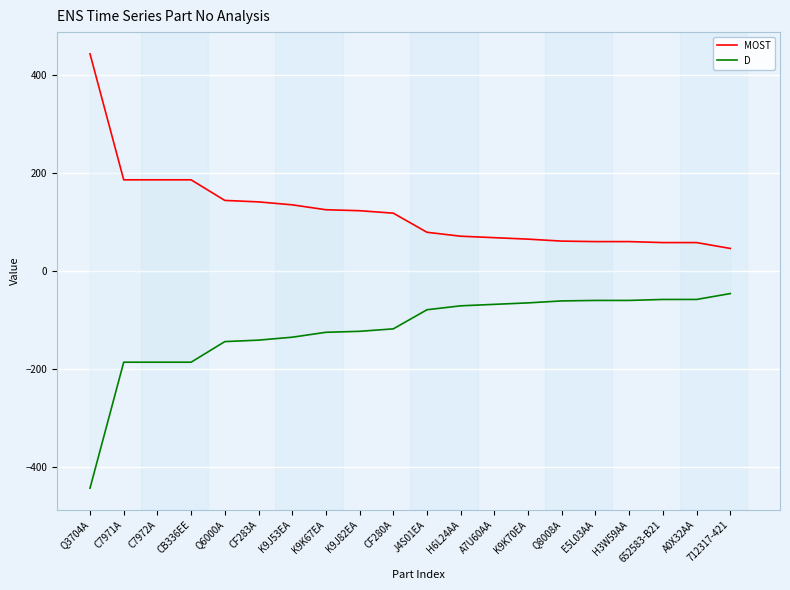

Reading left to right, extract all data points from this chart.

MOST: Q3704A=443	C7971A=186	C7972A=186	CB336EE=186	Q6000A=144	CF283A=141	K9J53EA=135	K9K67EA=125	K9J82EA=123	CF280A=118	J4S01EA=79	H6L24AA=71	A7U60AA=68	K9K70EA=65	Q8008A=61	E5L03AA=60	H3W59AA=60	652583-B21=58	A0X32AA=58	712317-421=46
D: Q3704A=-443	C7971A=-186	C7972A=-186	CB336EE=-186	Q6000A=-144	CF283A=-141	K9J53EA=-135	K9K67EA=-125	K9J82EA=-123	CF280A=-118	J4S01EA=-79	H6L24AA=-71	A7U60AA=-68	K9K70EA=-65	Q8008A=-61	E5L03AA=-60	H3W59AA=-60	652583-B21=-58	A0X32AA=-58	712317-421=-46